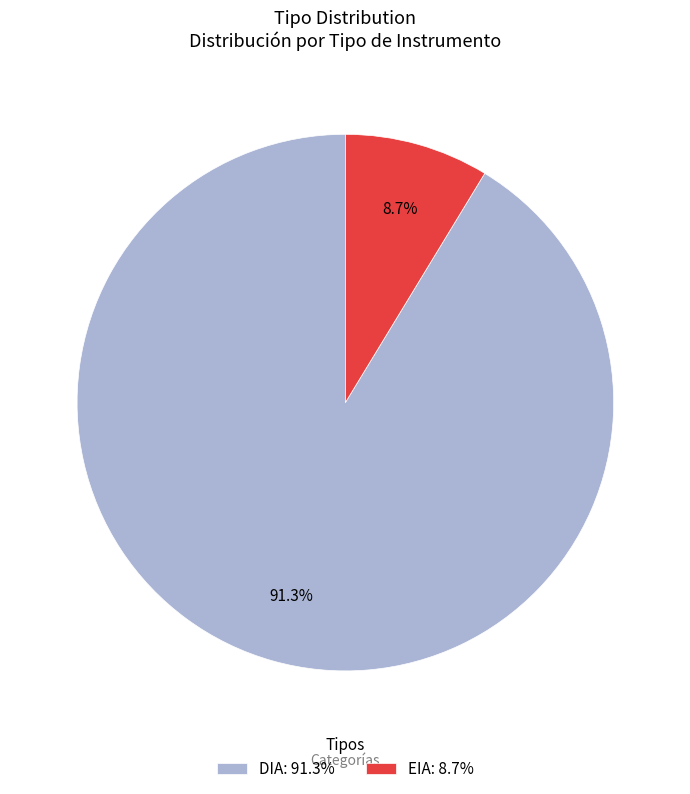

What percentage do DIA and EIA together represent?

100.0%